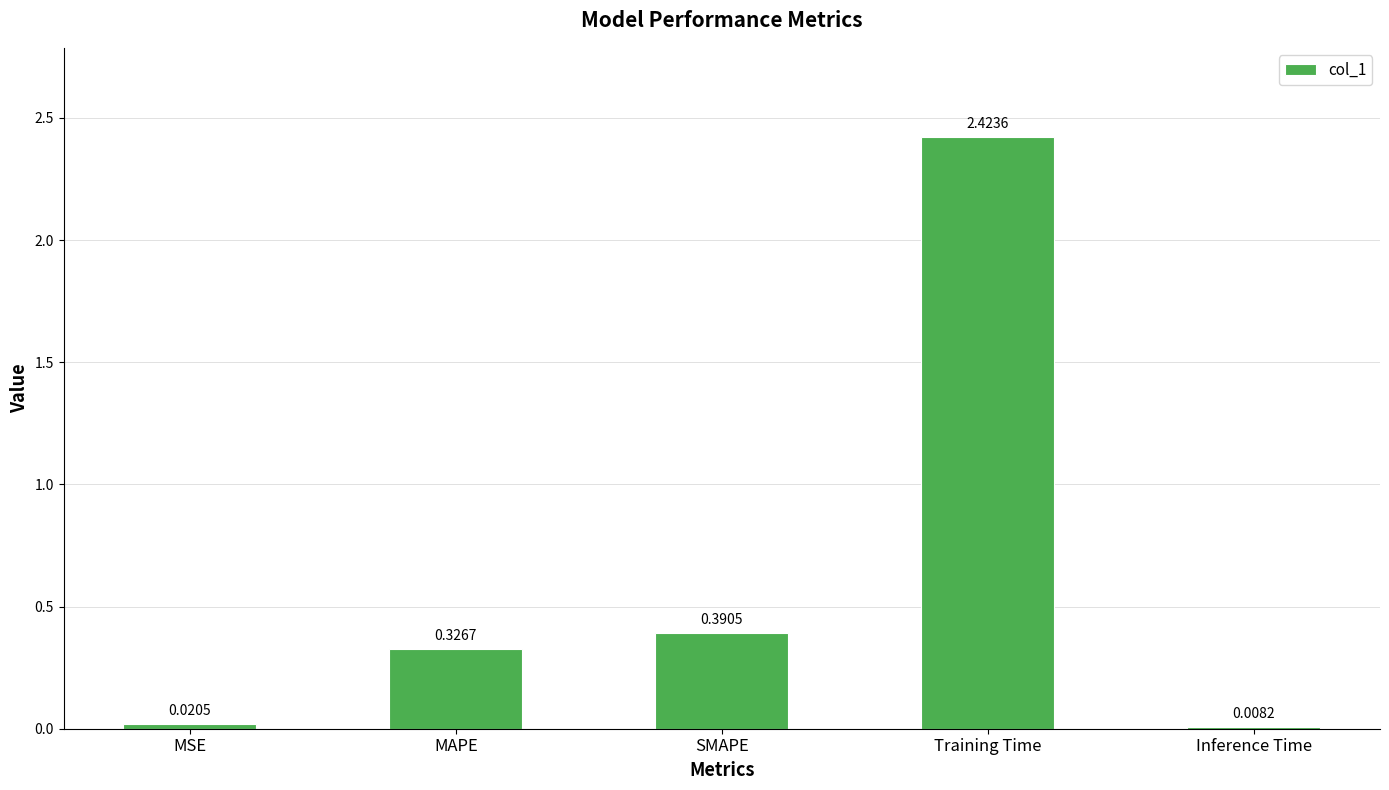

Which category has the highest value across all series?

Training Time